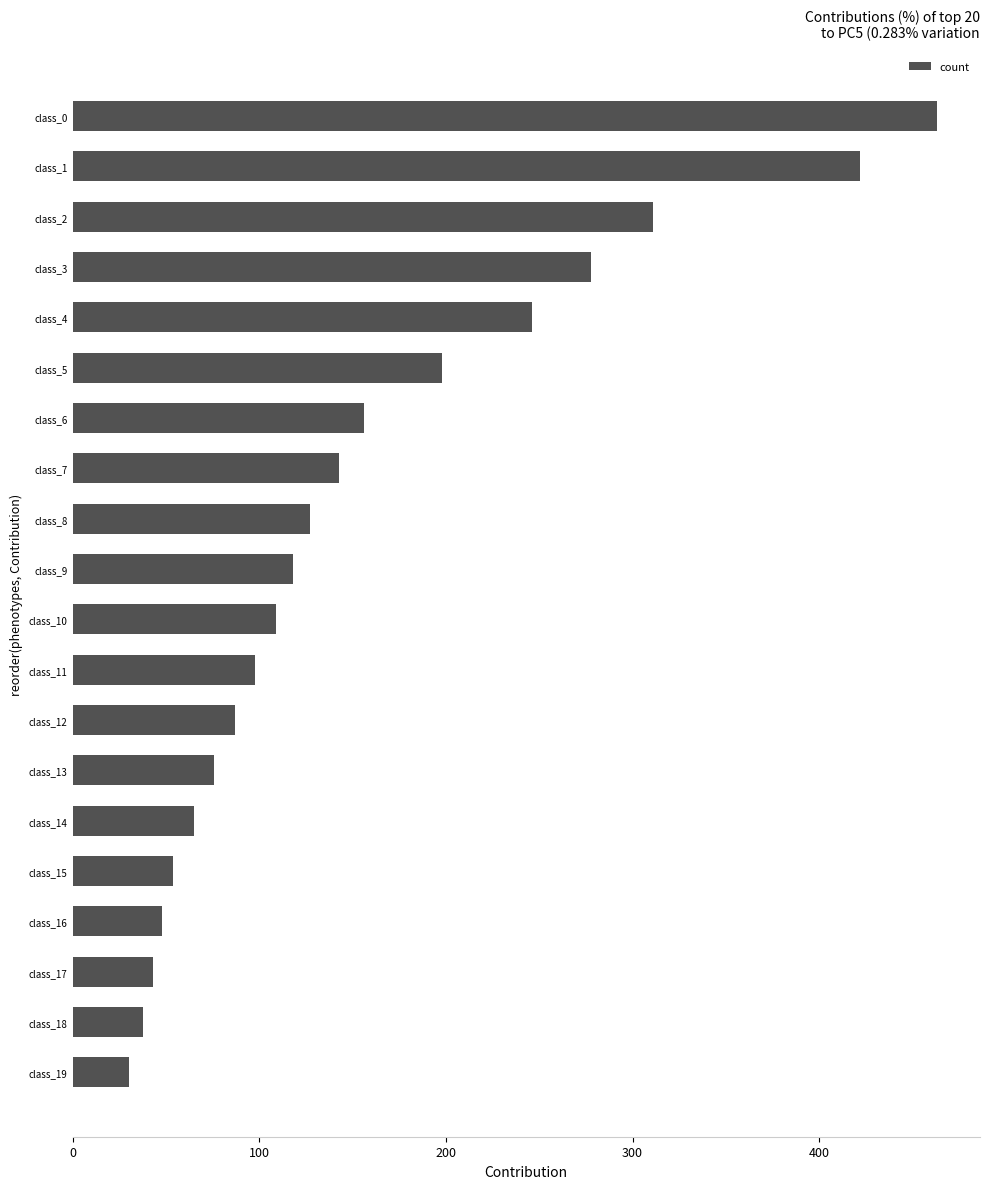

Approximately how many times larger is the value at class_6 compared to class_2?

0.5